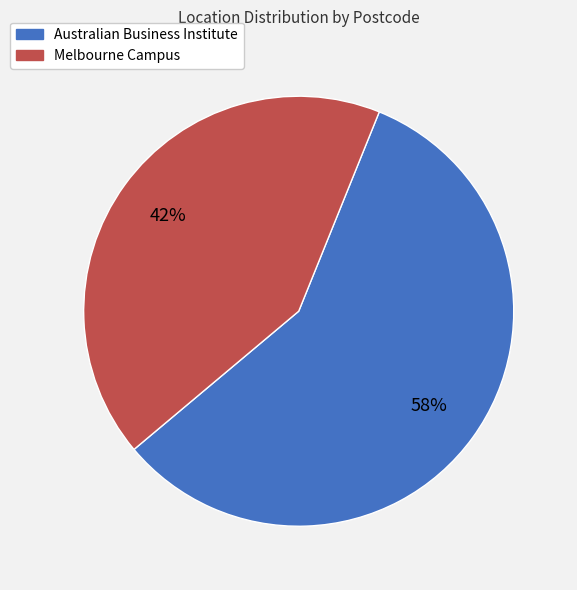

Count the number of slices in the pie.

2